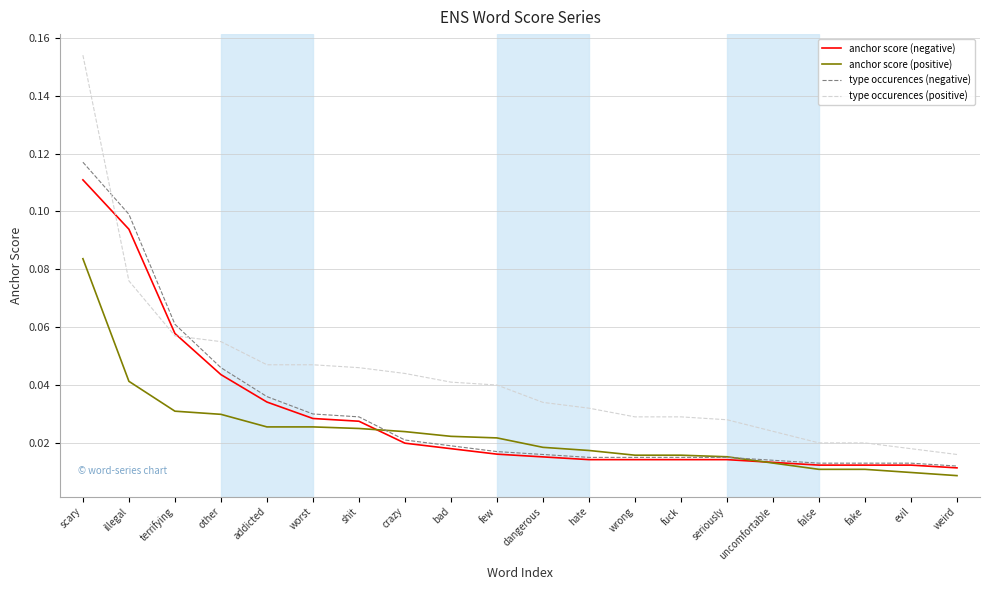

Does the chart display data point markers on the line(s)?

No